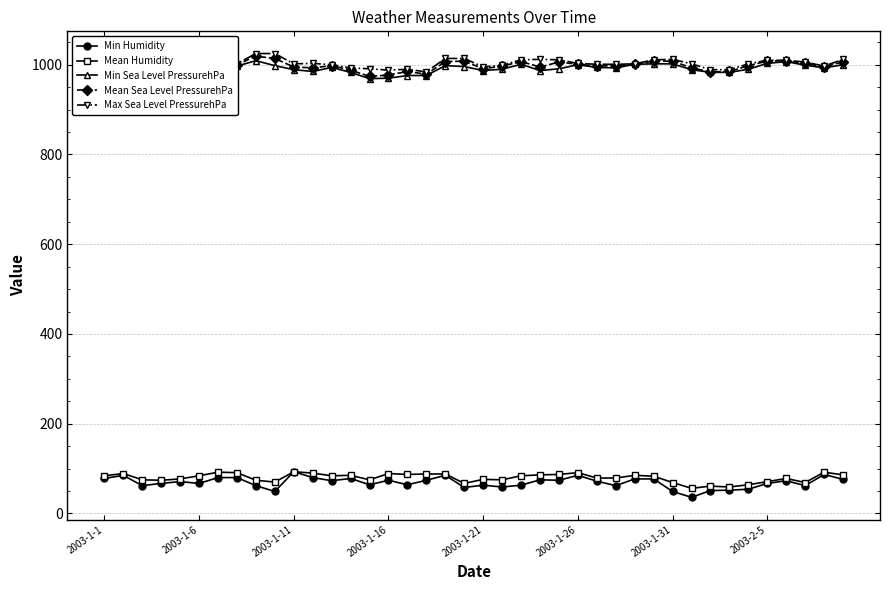

The value of Max Sea Level PressurehPa at 2003-2-5 is 1010. True or false?

True